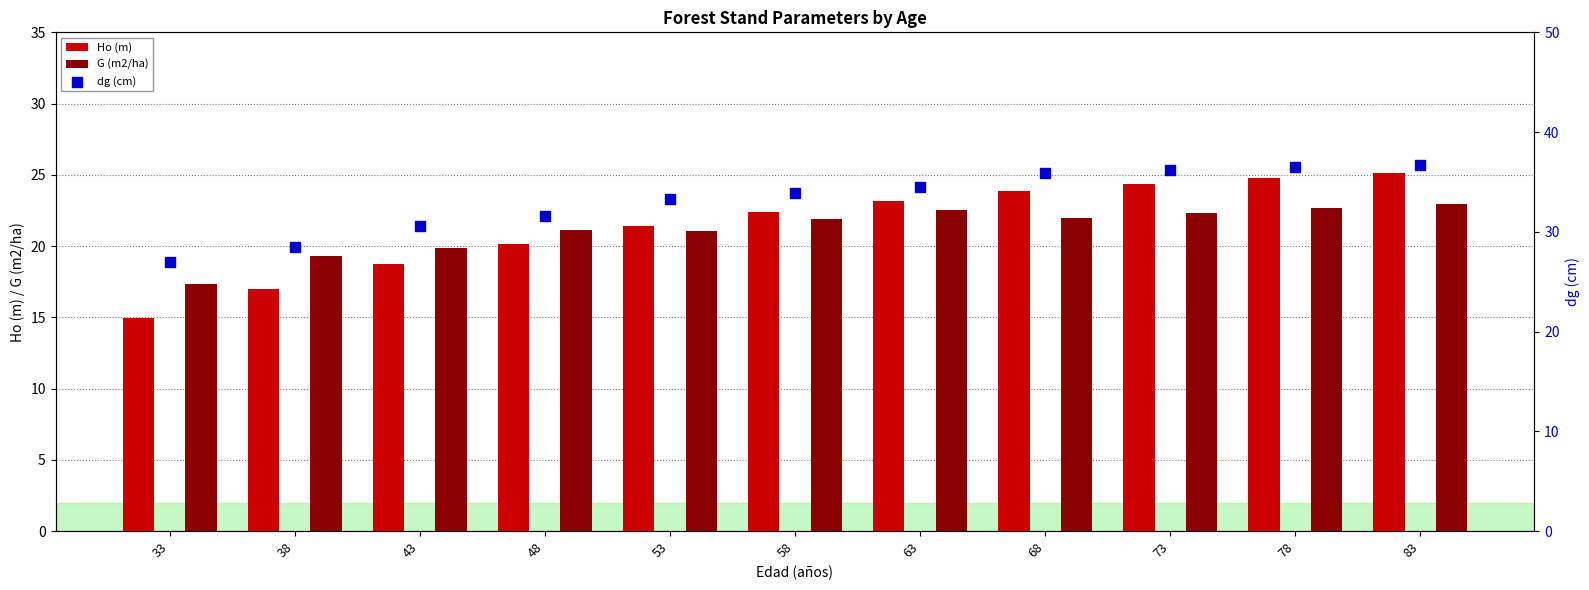

What is the total value across all series at 63?

80.2